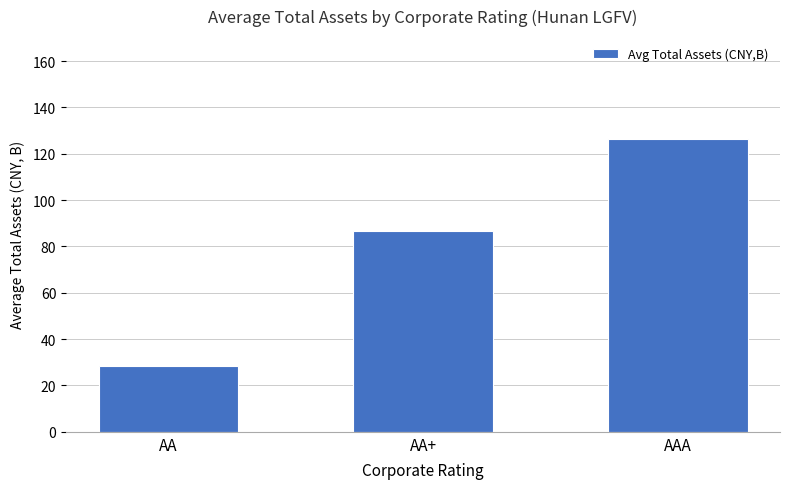

At which label does the data first exceed 86?

AA+